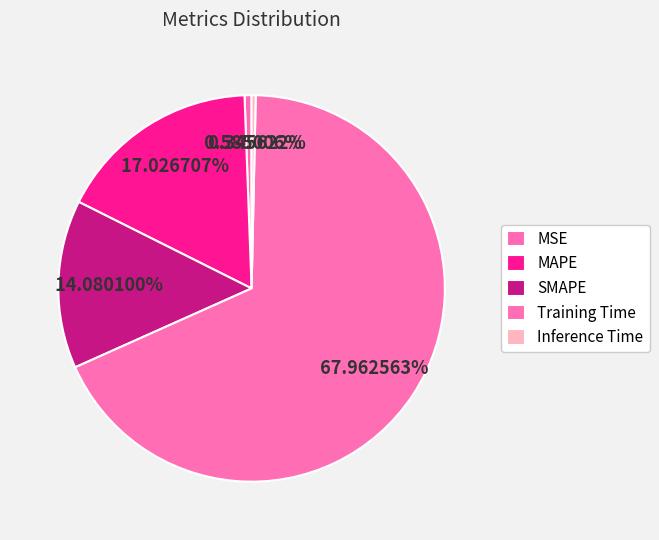

Which slice is the largest?

Training Time